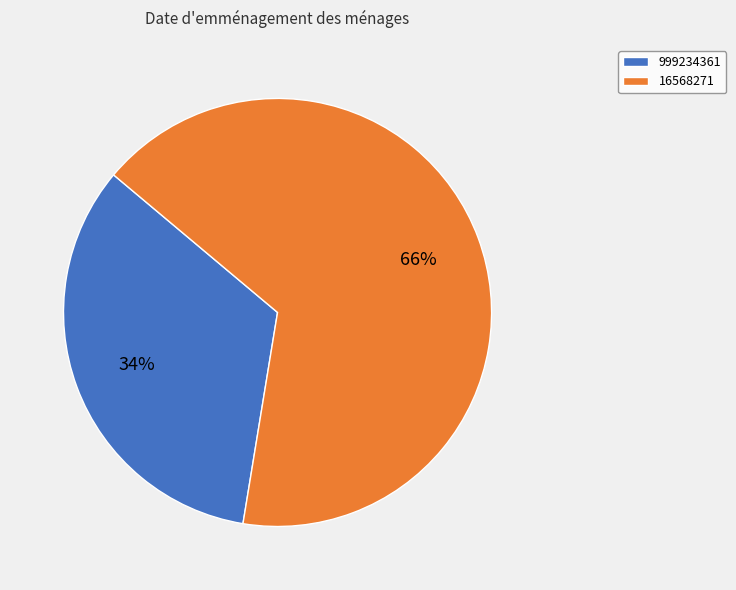

Between 16568271 and 999234361, which is larger?

16568271